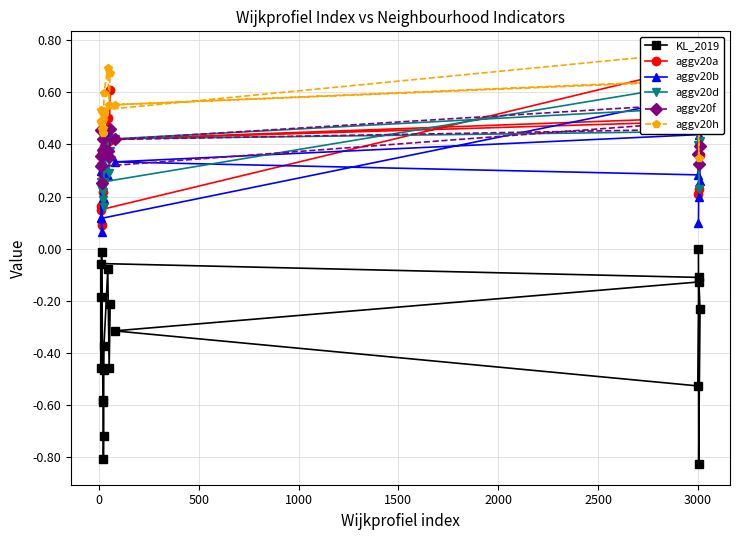

Which series has the widest spread of values?

KL_2019